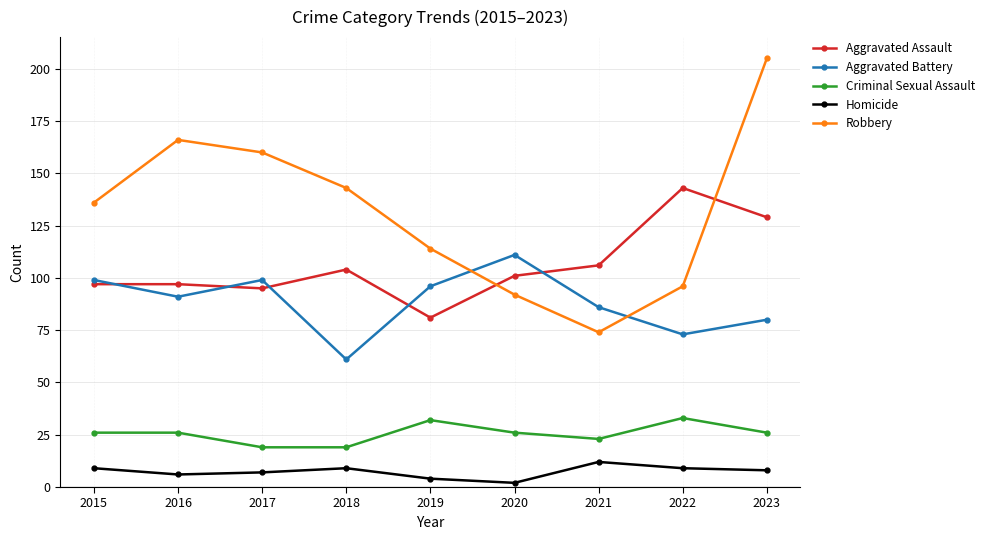

Rank the series by their maximum value, from lowest to highest.

Homicide, Criminal Sexual Assault, Aggravated Battery, Aggravated Assault, Robbery